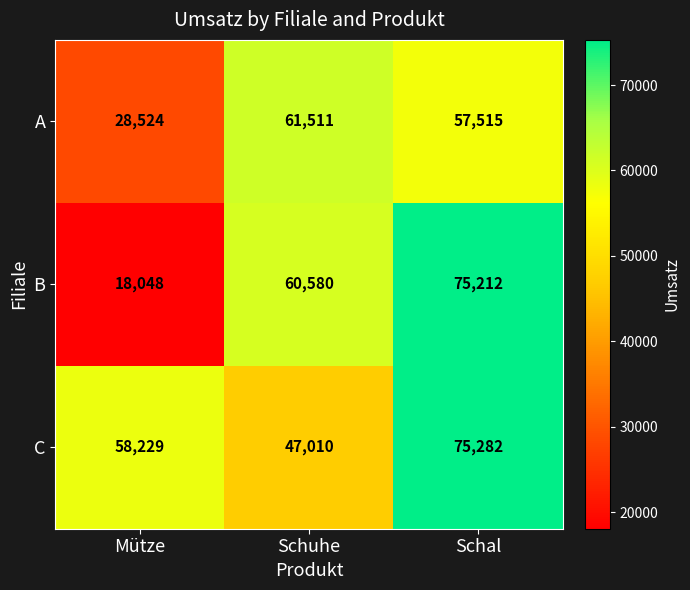

Reading right to left, list all the values displayed in this chart.

A: Schal=57515	Schuhe=61511	Mütze=28524
B: Schal=75212	Schuhe=60580	Mütze=18048
C: Schal=75282	Schuhe=47010	Mütze=58229